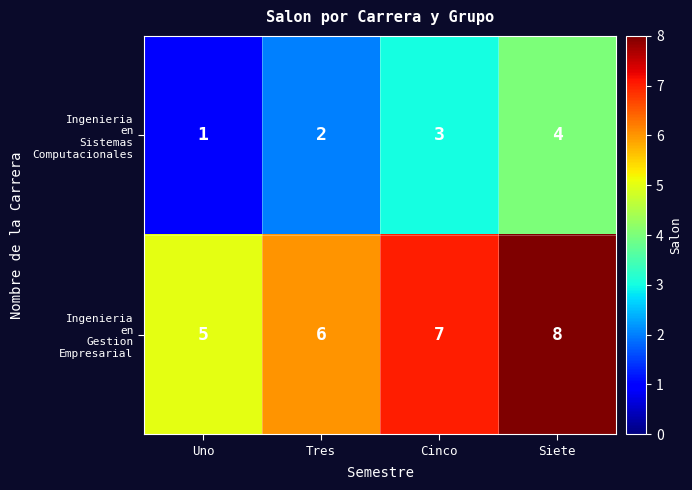

Count the number of categories in the chart.

4